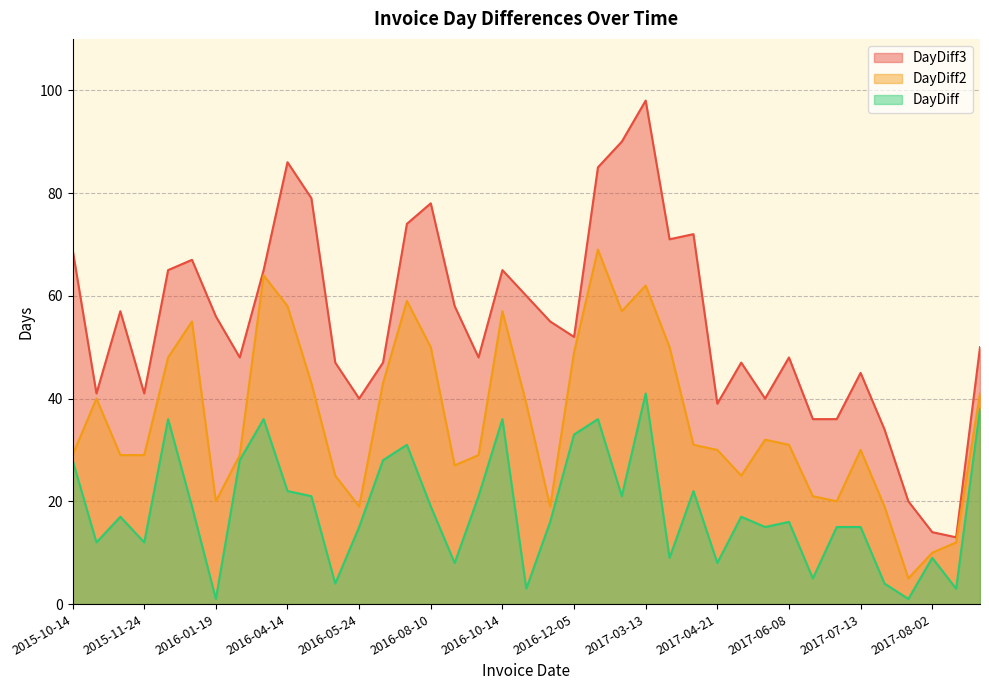

What is the difference between the DayDiff2 values at 2015-11-24 and 2016-05-24?

10